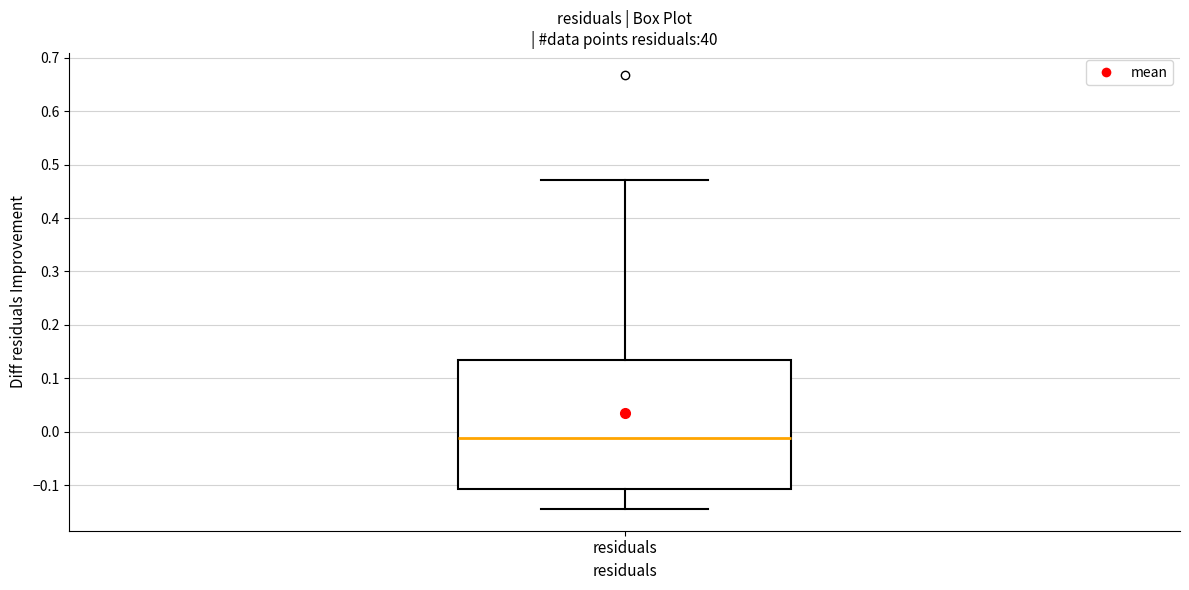

Where is the lower edge of the box for residuals on the y-axis? The values are not printed on the chart, so give them approximately, as read against the axis.

-0.11